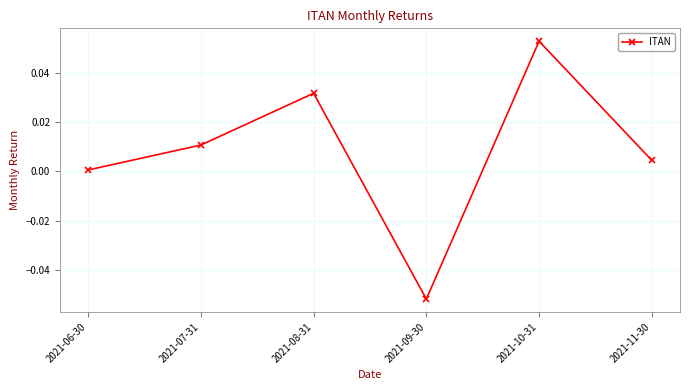

List the labels in order of value, smallest first.

2021-09-30, 2021-06-30, 2021-11-30, 2021-07-31, 2021-08-31, 2021-10-31